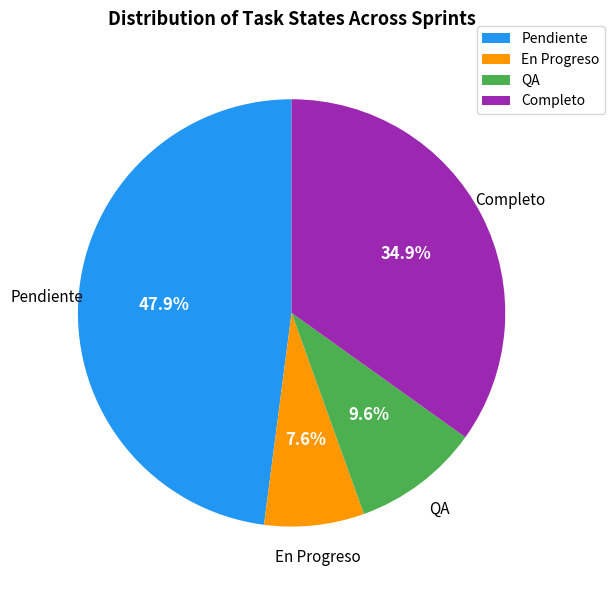

Is there any slice that represents more than half of the pie?

No